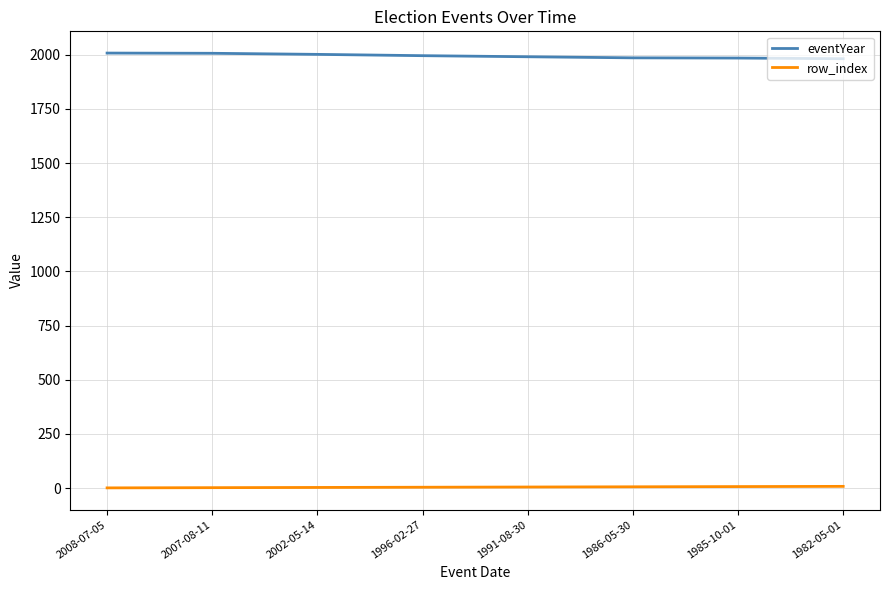

True or false: eventYear and row_index intersect in this chart.

False